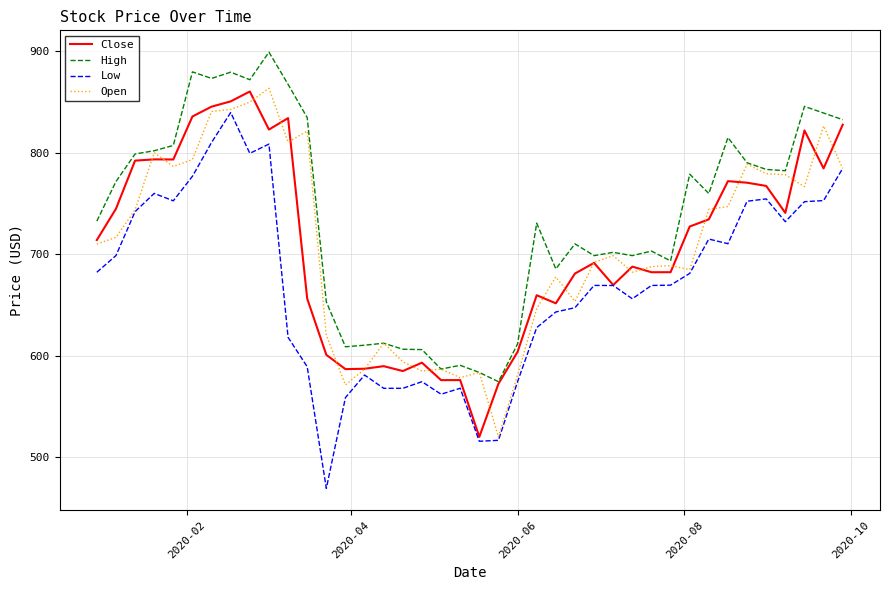

What is the smallest value displayed?

469.6